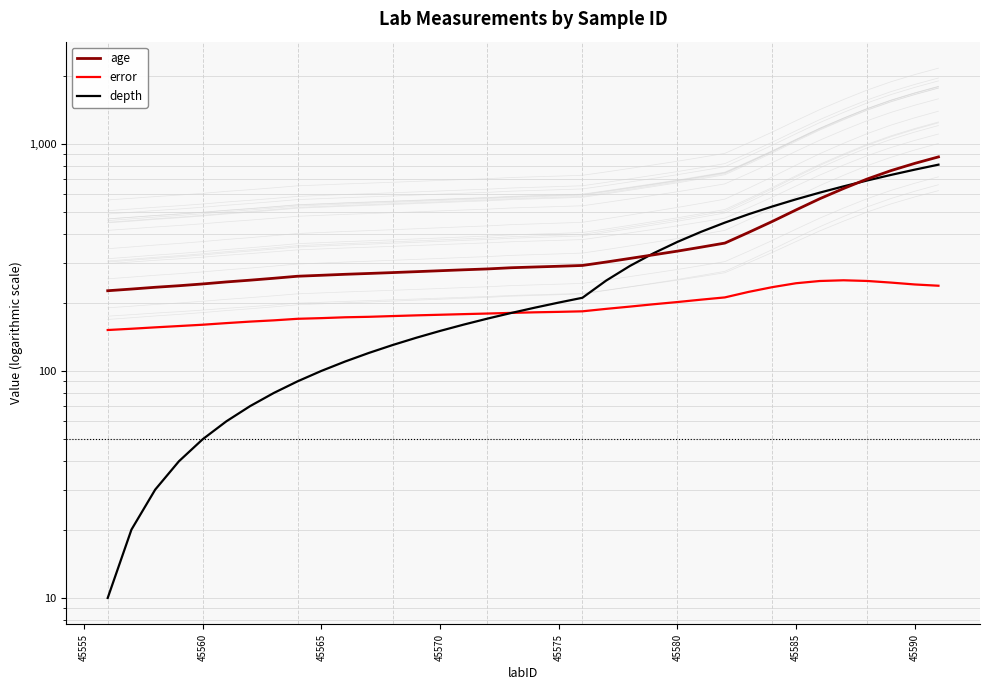

Which series has the largest range (max minus min)?

depth